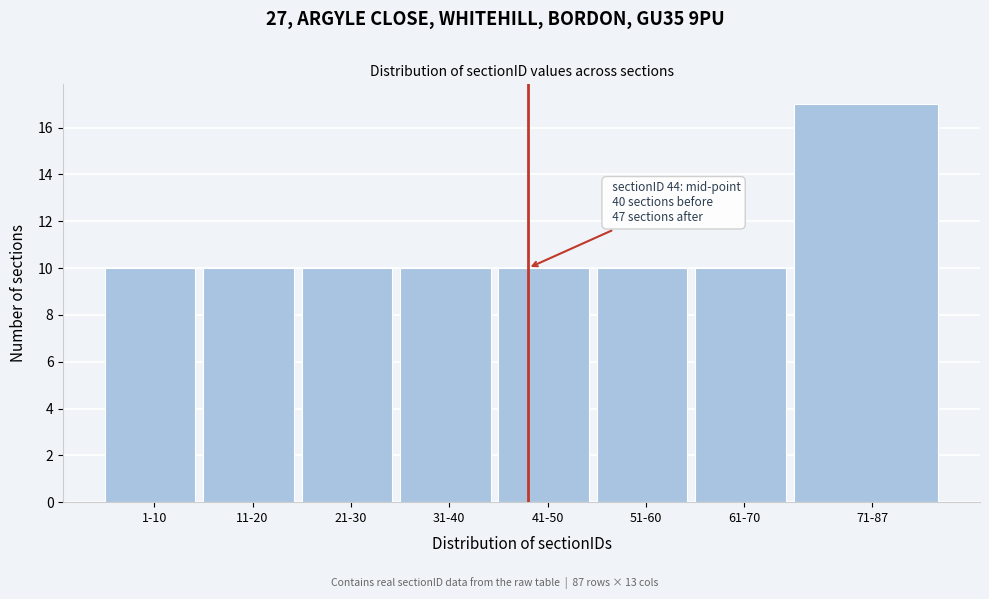

Reading left to right, extract all data points from this chart.

10	10	10	10	10	10	10	17